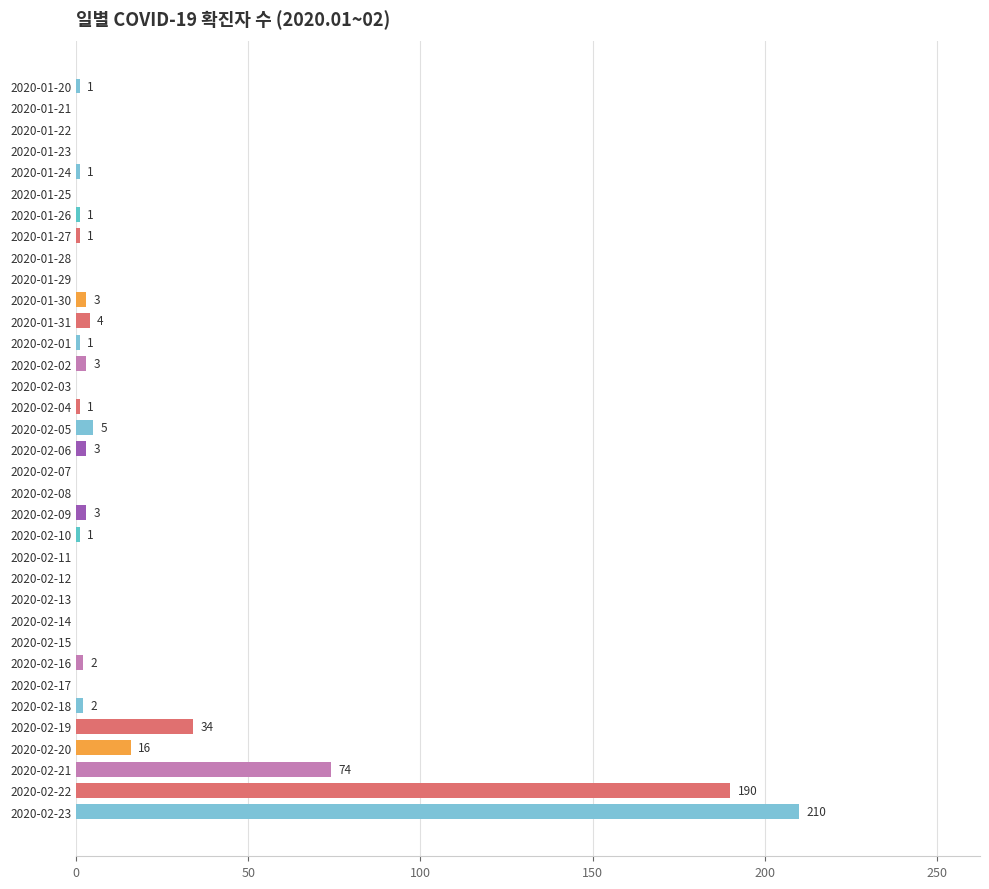

Reading top to bottom, list all the values displayed in this chart.

2020-01-20=1	2020-01-21=0	2020-01-22=0	2020-01-23=0	2020-01-24=1	2020-01-25=0	2020-01-26=1	2020-01-27=1	2020-01-28=0	2020-01-29=0	2020-01-30=3	2020-01-31=4	2020-02-01=1	2020-02-02=3	2020-02-03=0	2020-02-04=1	2020-02-05=5	2020-02-06=3	2020-02-07=0	2020-02-08=0	2020-02-09=3	2020-02-10=1	2020-02-11=0	2020-02-12=0	2020-02-13=0	2020-02-14=0	2020-02-15=0	2020-02-16=2	2020-02-17=0	2020-02-18=2	2020-02-19=34	2020-02-20=16	2020-02-21=74	2020-02-22=190	2020-02-23=210